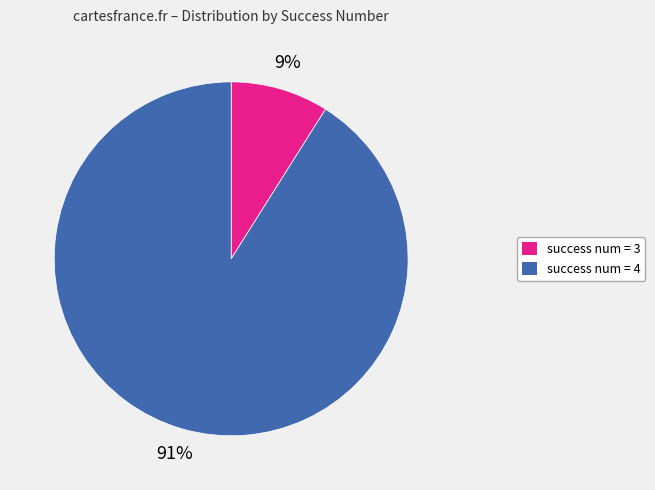

Combined, do success num = 3 and success num = 4 account for over 50%?

Yes